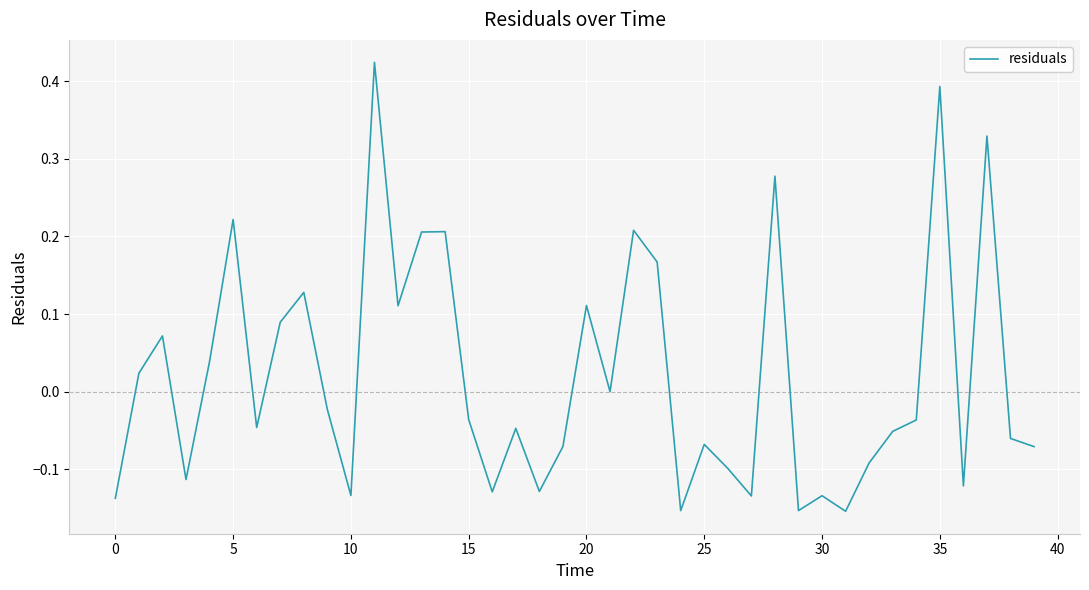

What is the label of the 18th point from the left?

17